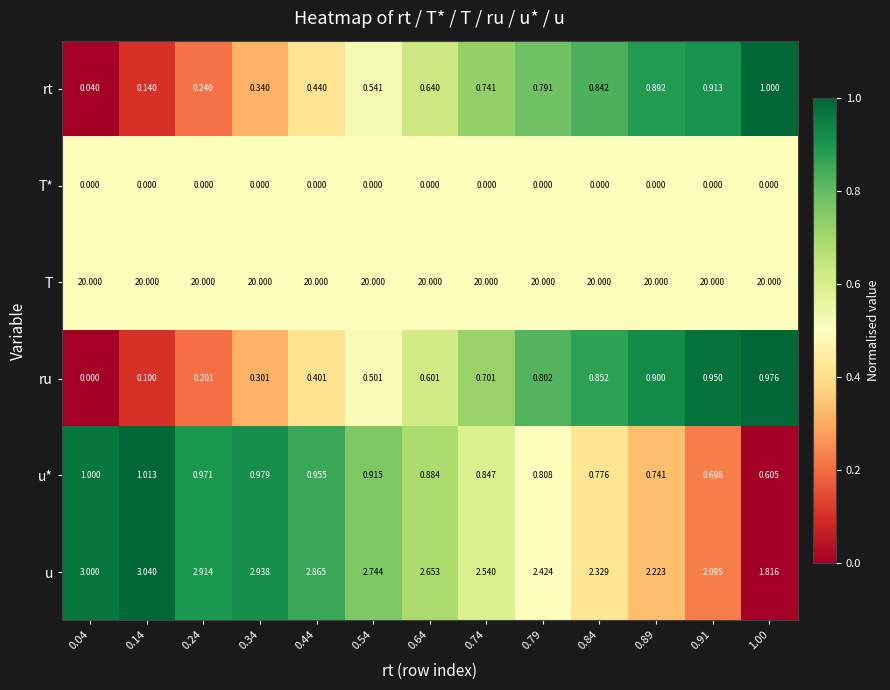

What is the total value across all series at 0.24?

24.3